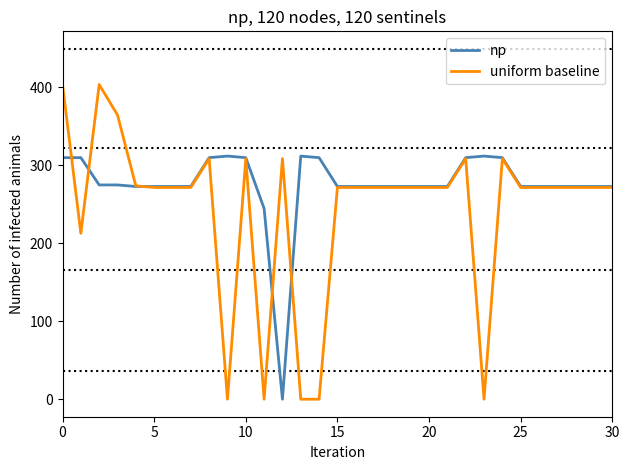

Rank the series by their maximum value, from highest to lowest.

uniform baseline, np